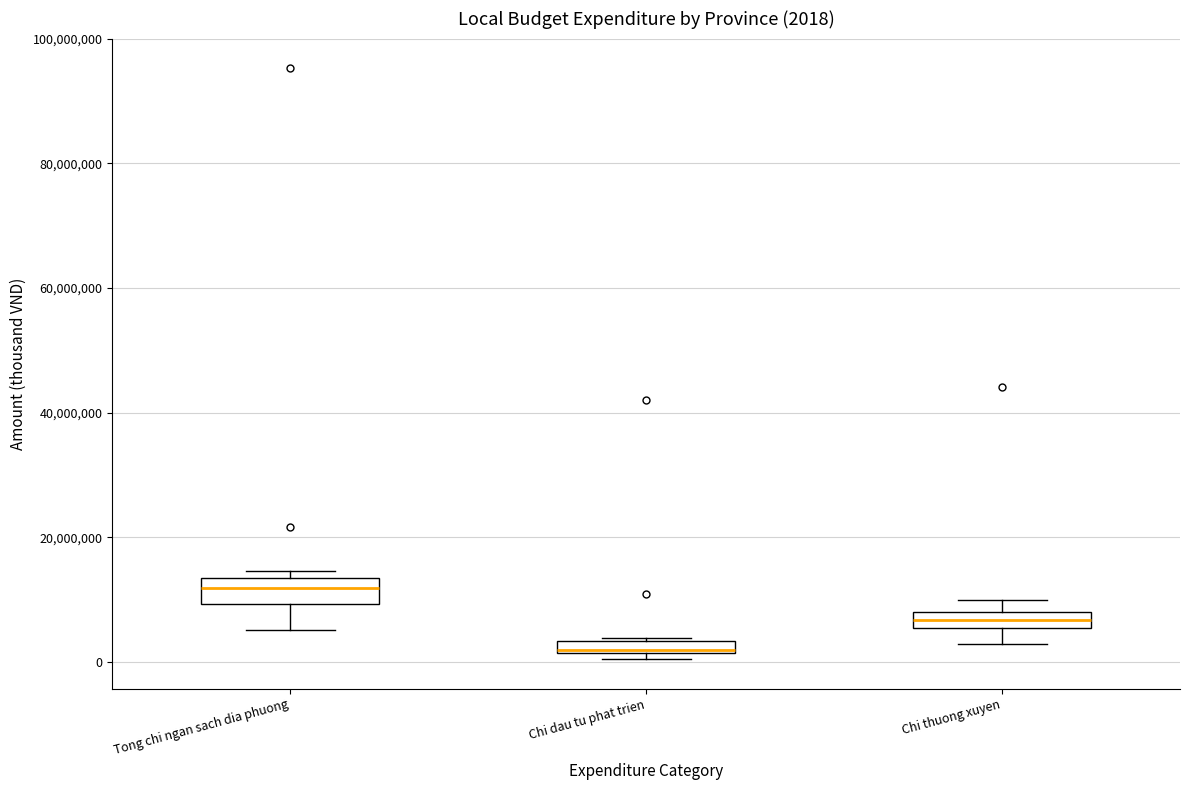

Which box has the highest median line?

Tong chi ngan sach dia phuong